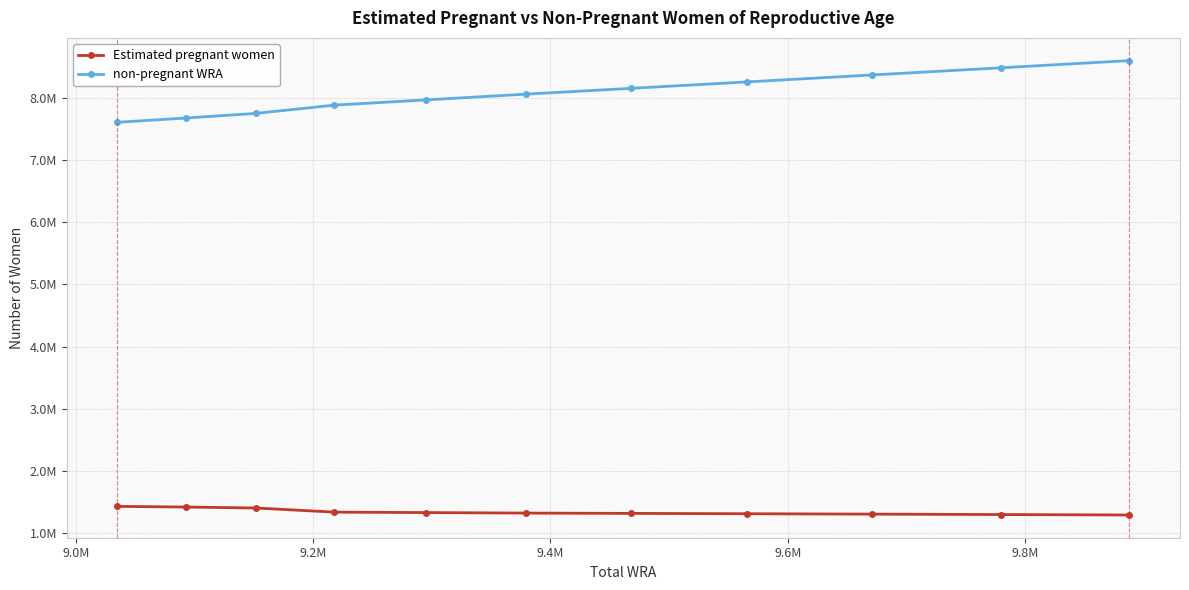

True or false: non-pregnant WRA and Estimated pregnant women cross at least once.

False